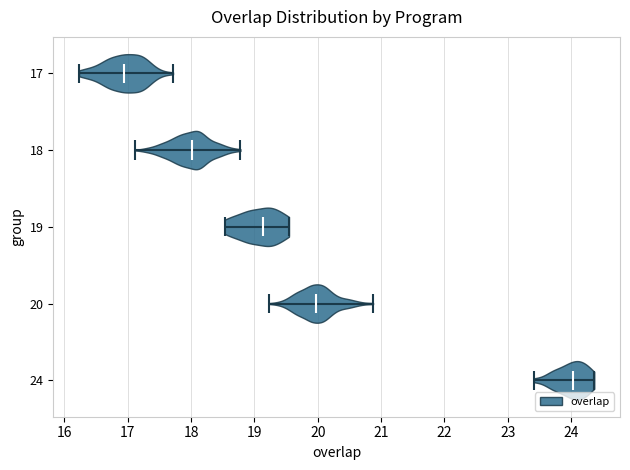

Reading bottom to top, read every violin against the x-axis: where its median line is, and the lowest and highest points it reaches. The values are not printed on the chart, so give them approximately, as read against the axis.

24: median line 24.0, lowest point 23.4, highest point 24.4
20: median line 20.0, lowest point 19.2, highest point 20.9
19: median line 19.1, lowest point 18.5, highest point 19.5
18: median line 18.0, lowest point 17.1, highest point 18.8
17: median line 16.9, lowest point 16.2, highest point 17.7